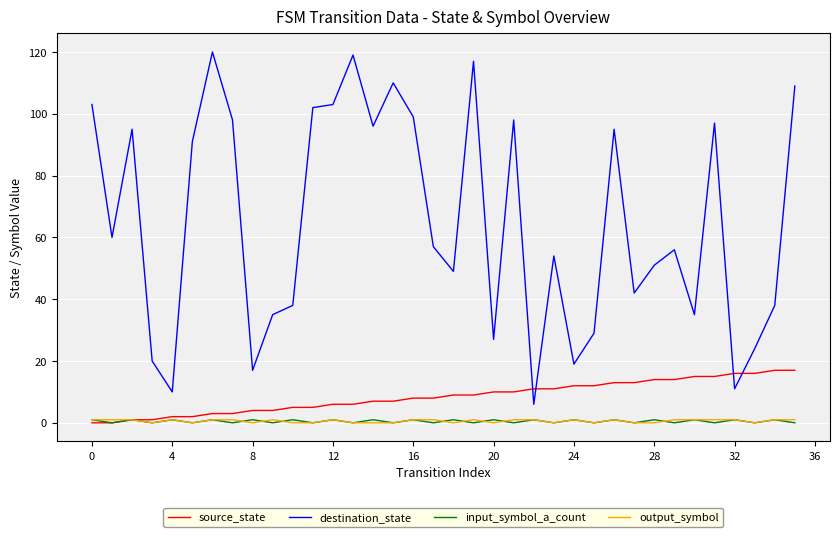

True or false: output_symbol and destination_state intersect in this chart.

False